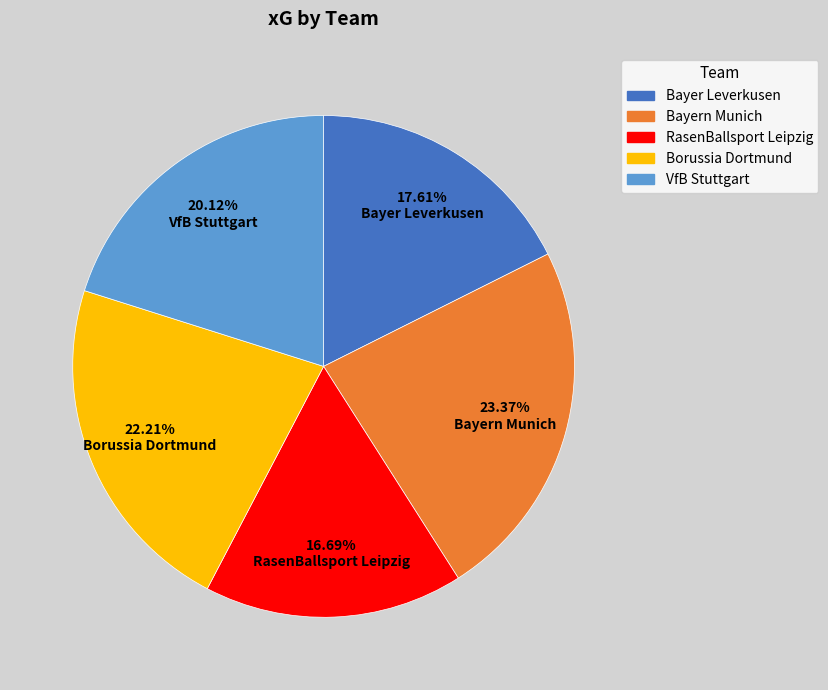

True or false: RasenBallsport Leipzig accounts for 17% of the total.

True